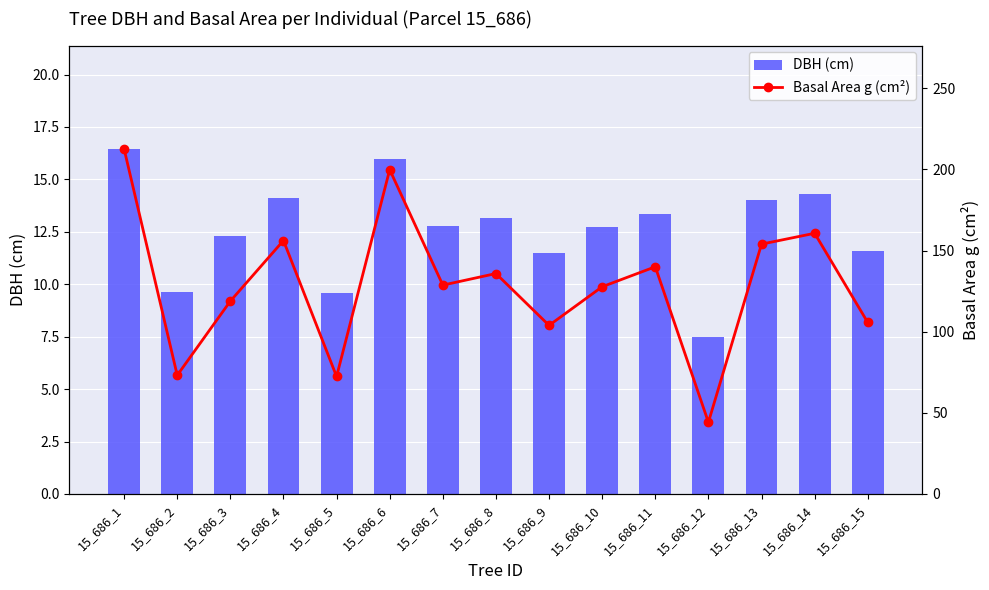

What is the smallest value displayed?

7.5